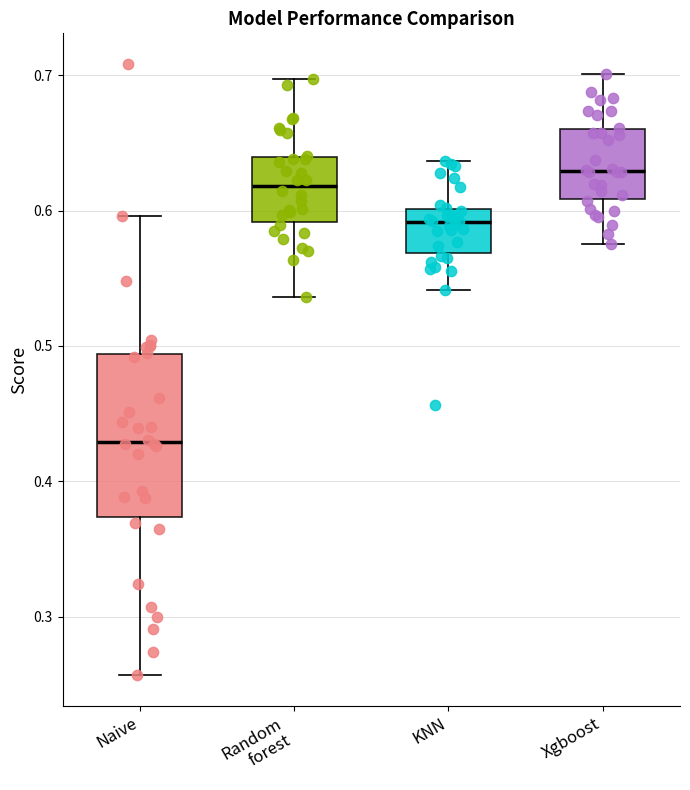

Where does the median line of the box for Xgboost sit on the y-axis? The values are not printed on the chart, so give them approximately, as read against the axis.

0.63